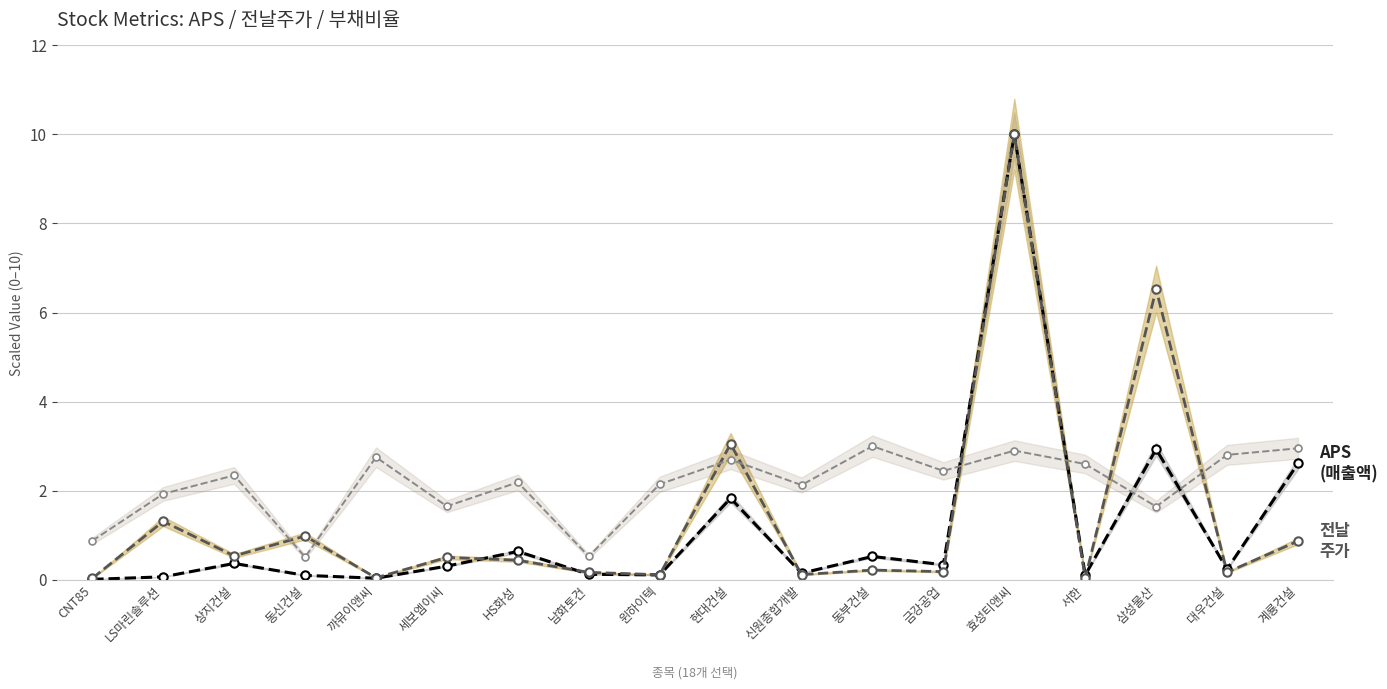

How many interior local valleys does the 자산 대비 부채비율 series have?

6